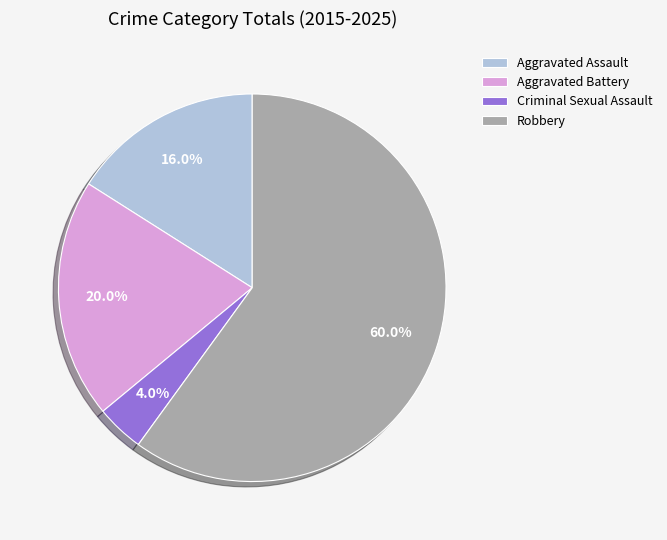

What is the smallest slice in the pie chart?

Criminal Sexual Assault